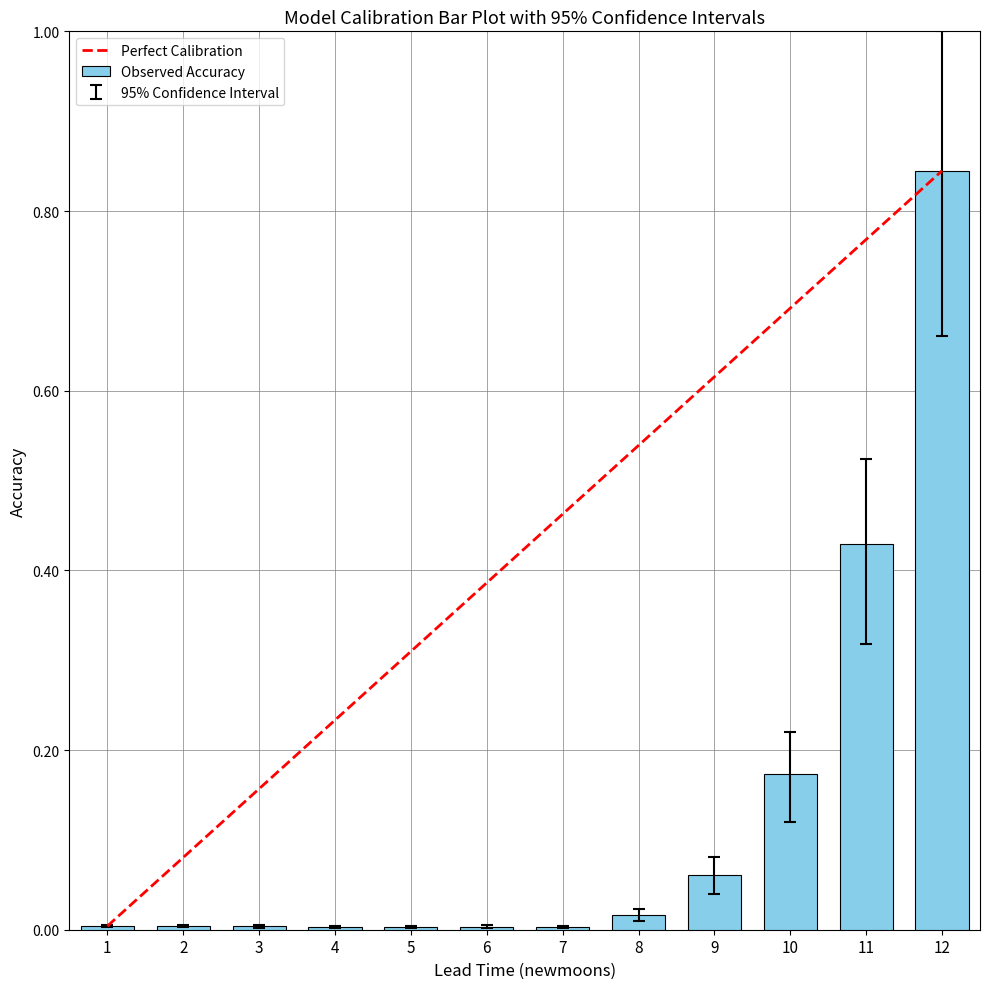

Which category has the highest value across all series?

12